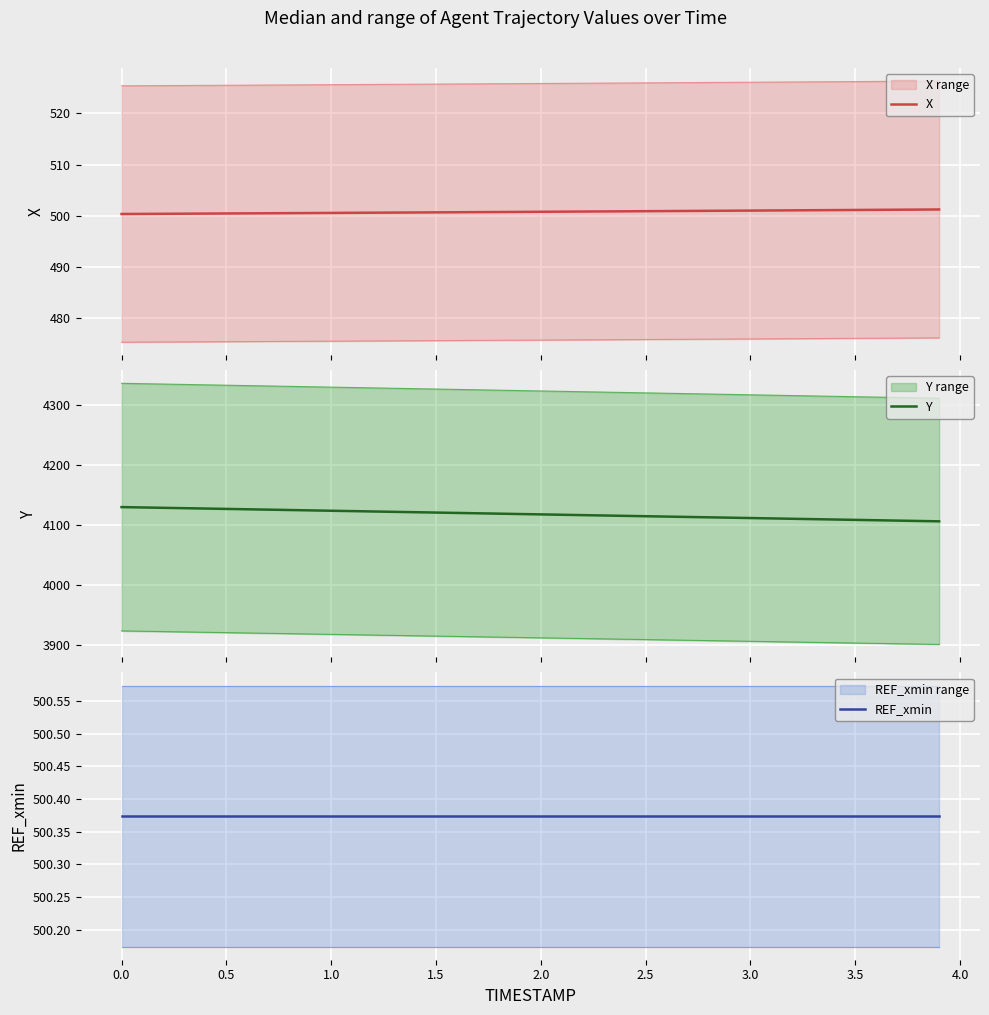

Read the Y value at 3.5.

4108.8